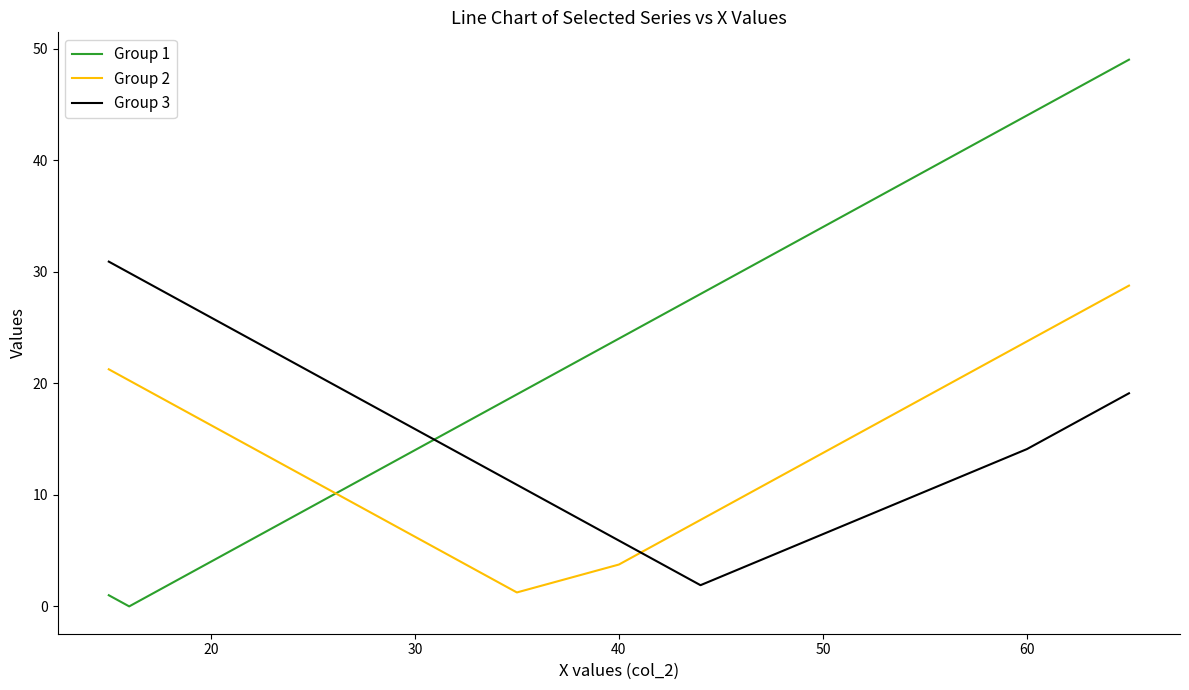

List the series in order of their overall mean, lowest first.

Group 2, Group 3, Group 1